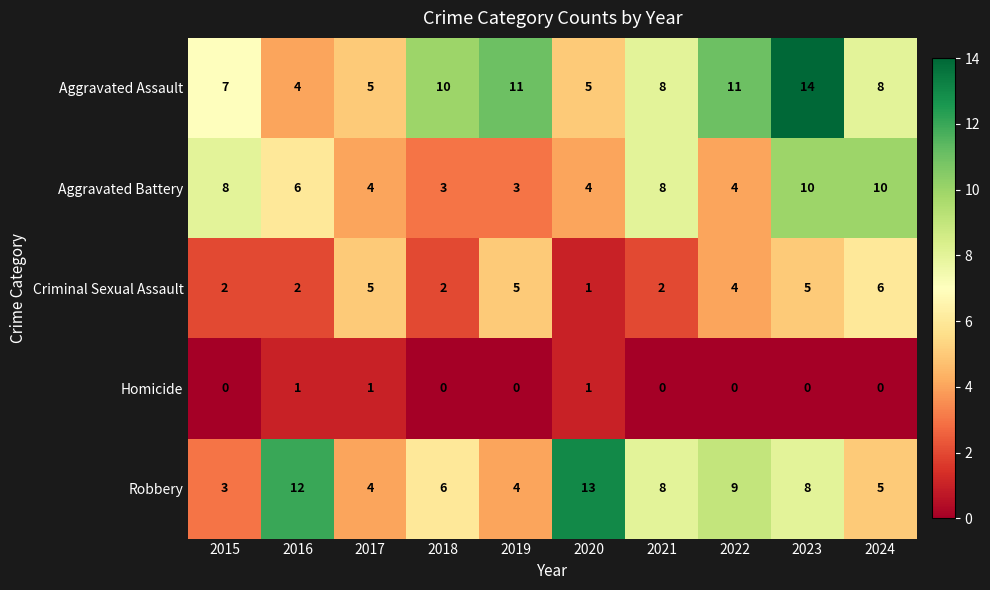

What is the greatest value displayed?

14